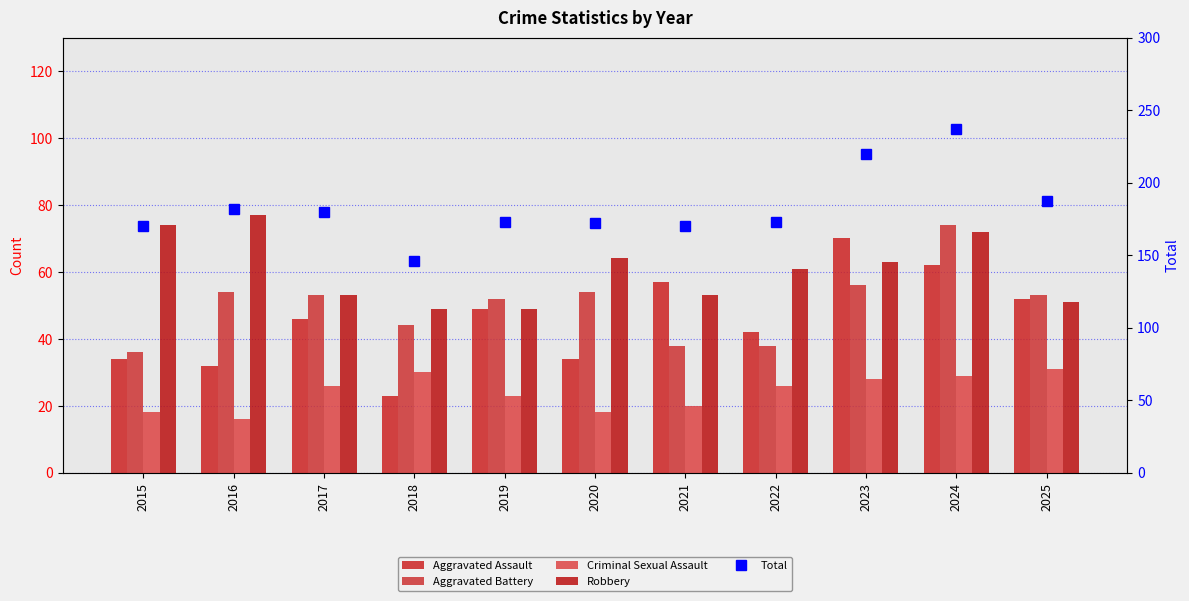

Between 2016 and 2019, which series saw the biggest shift?

Robbery